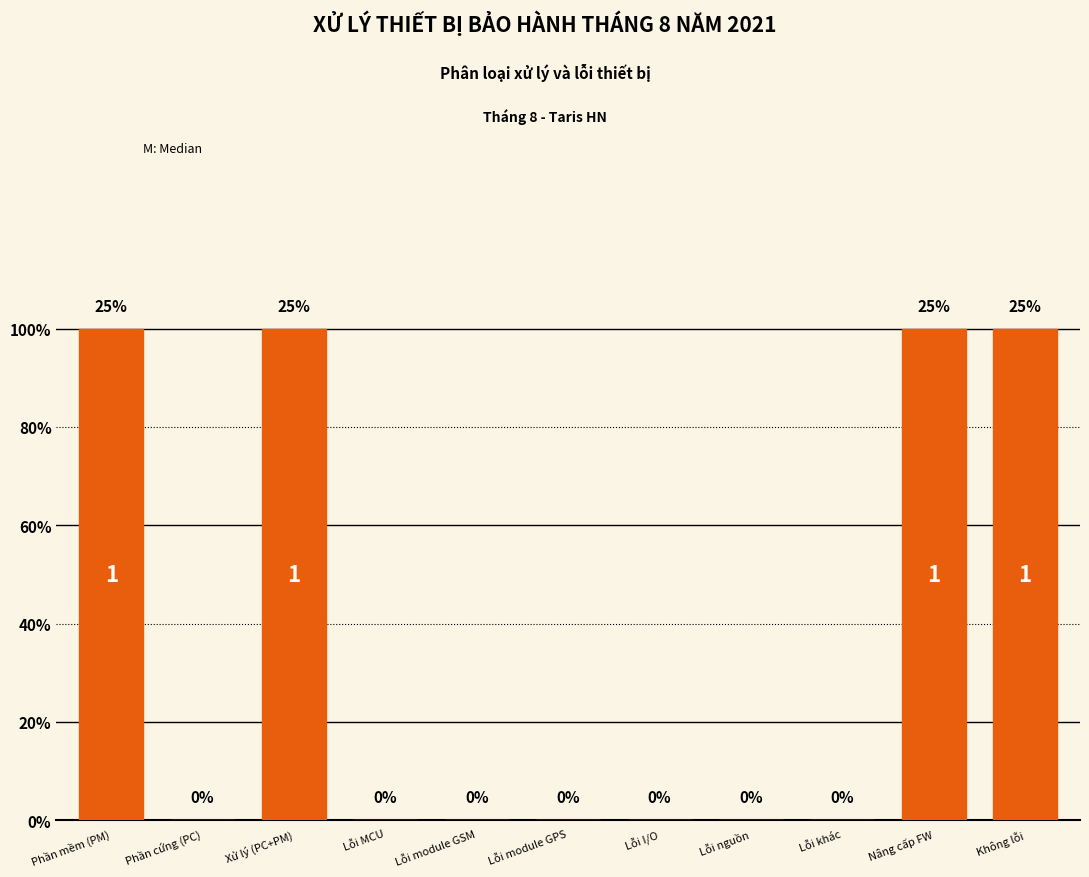

Reading left to right, extract all data points from this chart.

Phần mềm (PM)=1	Phần cứng (PC)=0	Xử lý (PC+PM)=1	Lỗi MCU=0	Lỗi module GSM=0	Lỗi module GPS=0	Lỗi I/O=0	Lỗi nguồn=0	Lỗi khác=0	Nâng cấp FW=1	Không lỗi=1